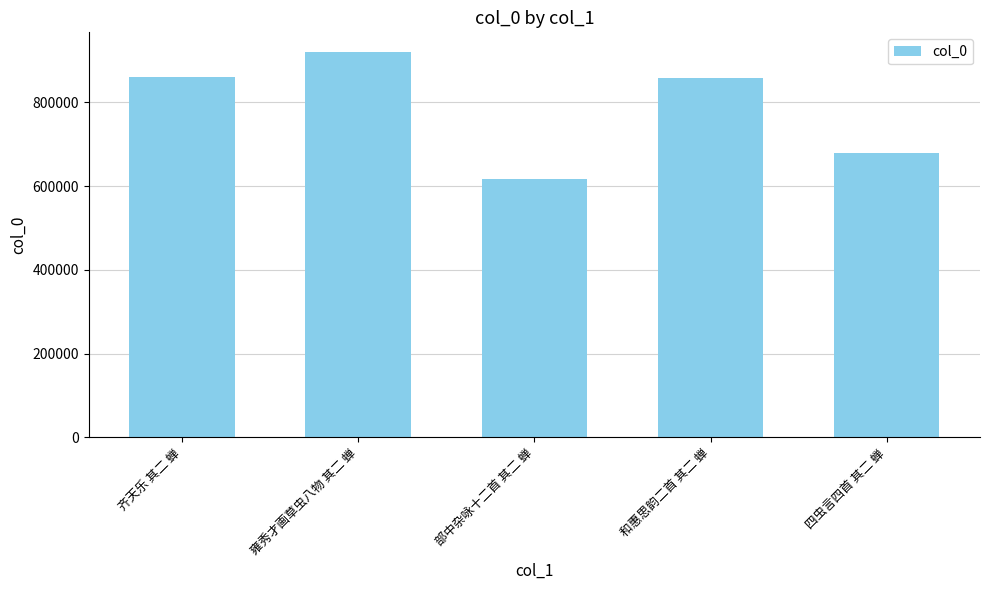

The value at 雍秀才画草虫八物 其二 蝉 is 921390. True or false?

True